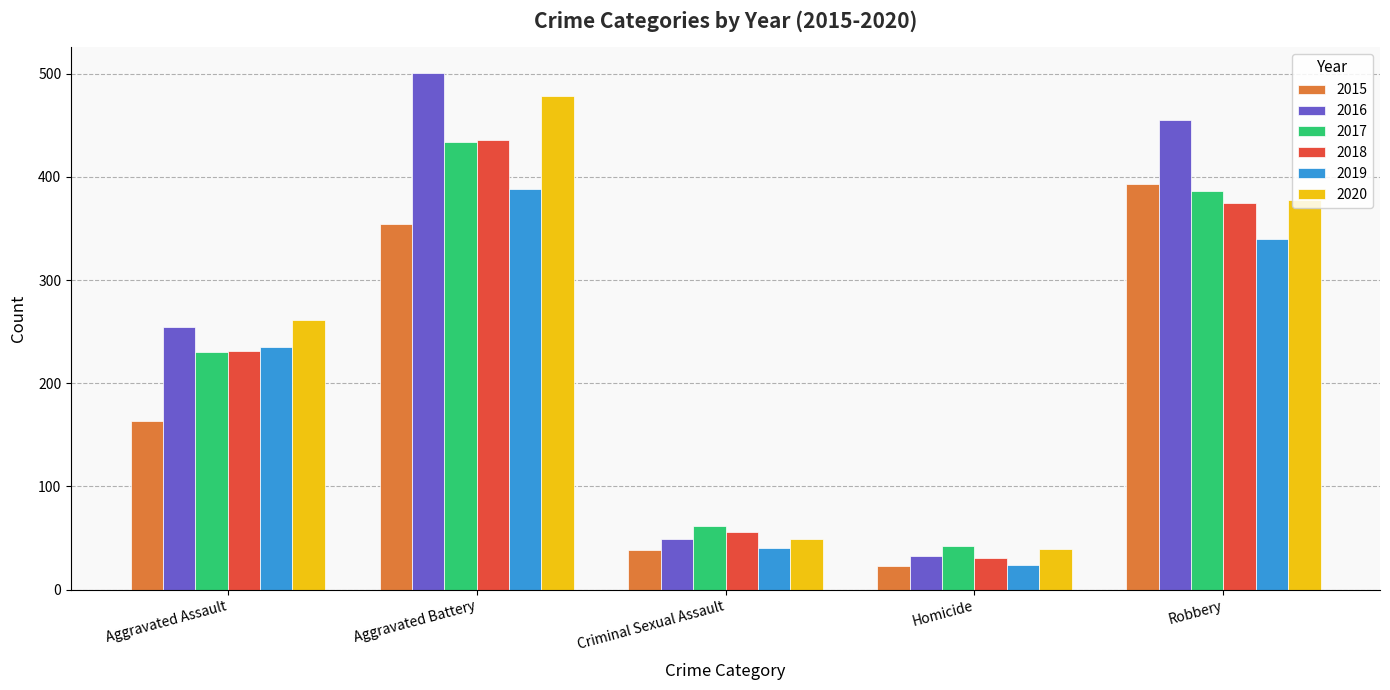

At which category does the chart reach its minimum across all series?

Homicide